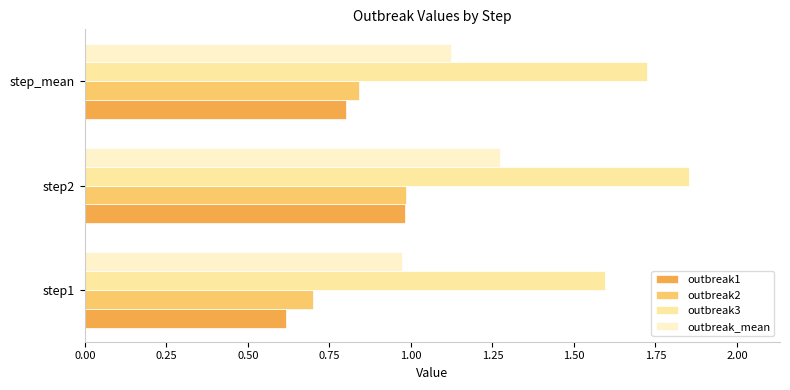

What is the sum of all outbreak2 values?

2.5